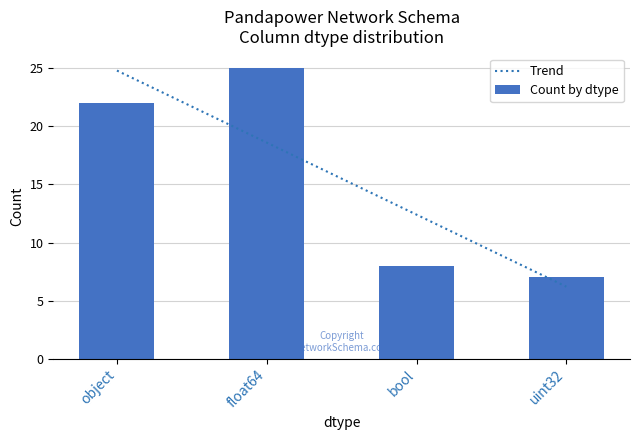

How many values are below 22?

2